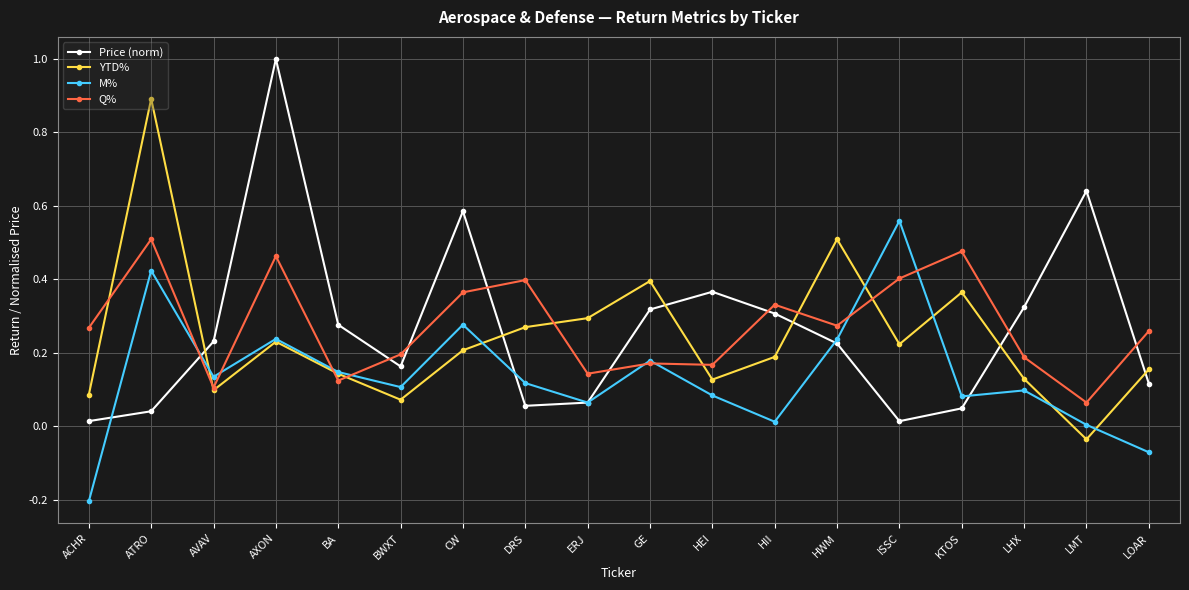

Is the value of YTD% at ERJ greater than the value of Price (norm) at HWM?

Yes